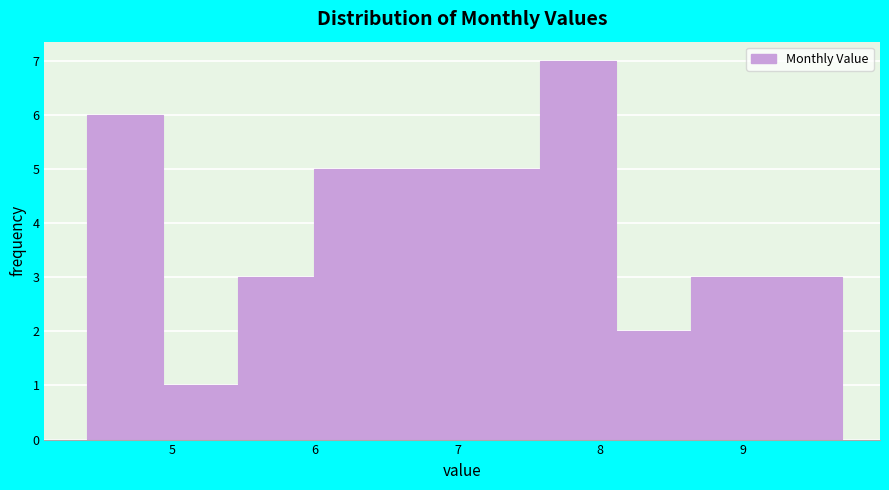

How tall is the bar that spans 7.05 to 7.58 on the x-axis? Neither the bar edges nor the heights are printed on the chart, so give them approximately, as read against the axes.

5